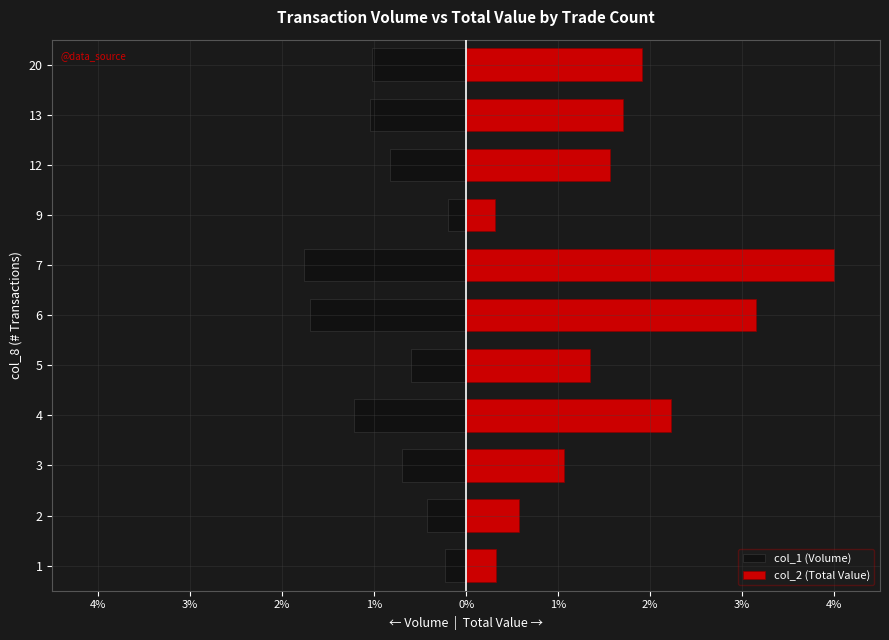

How many bars are there in each group?

2